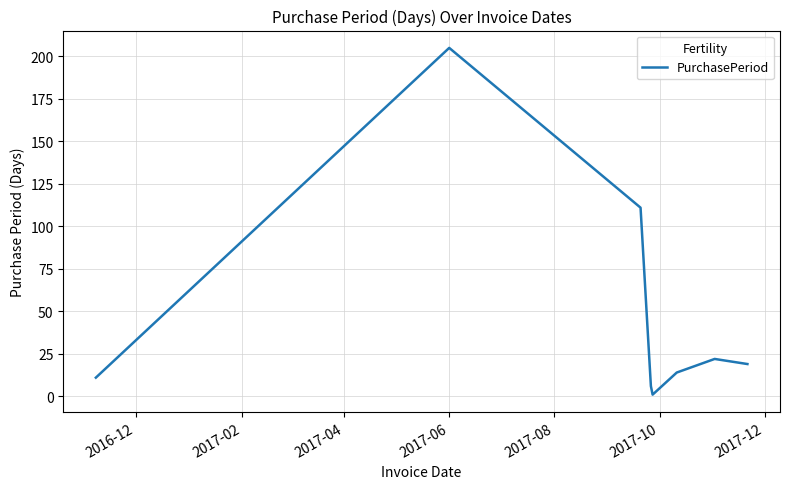

What is the maximum value shown in the chart?

205